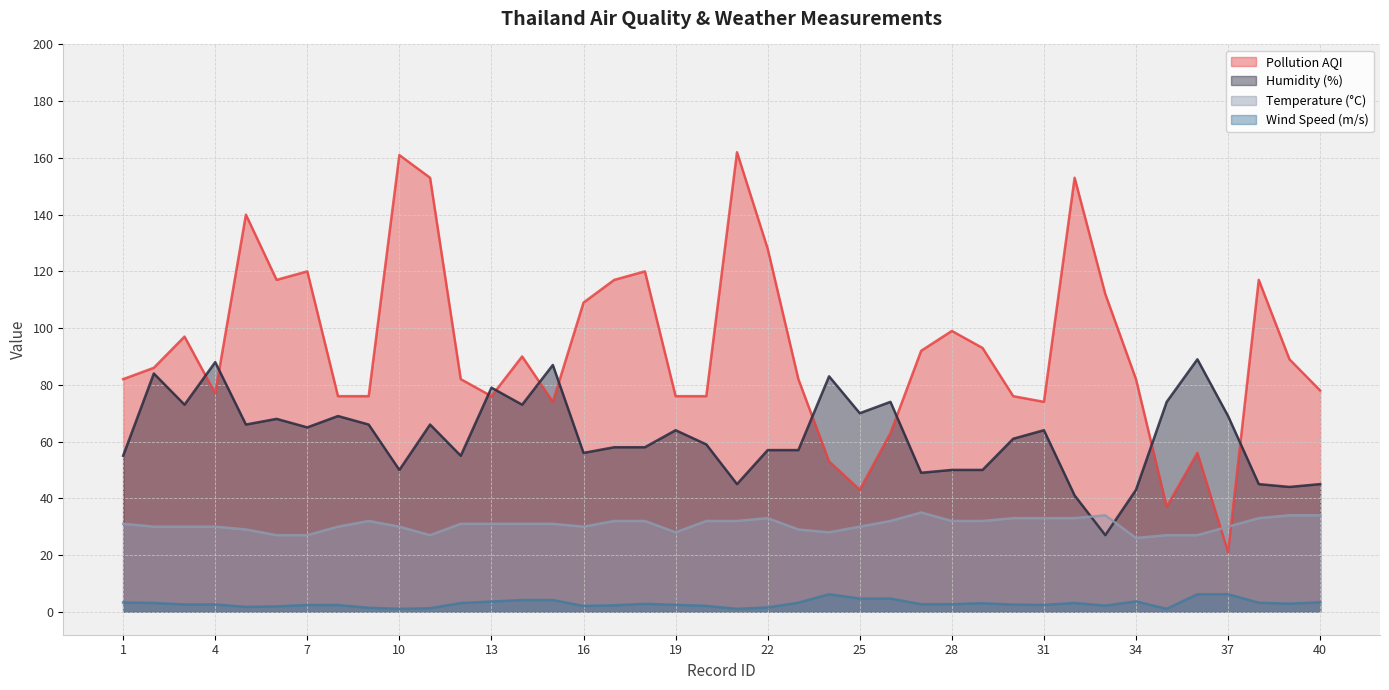

What is the spread (max minus min) of values at 24?

76.8